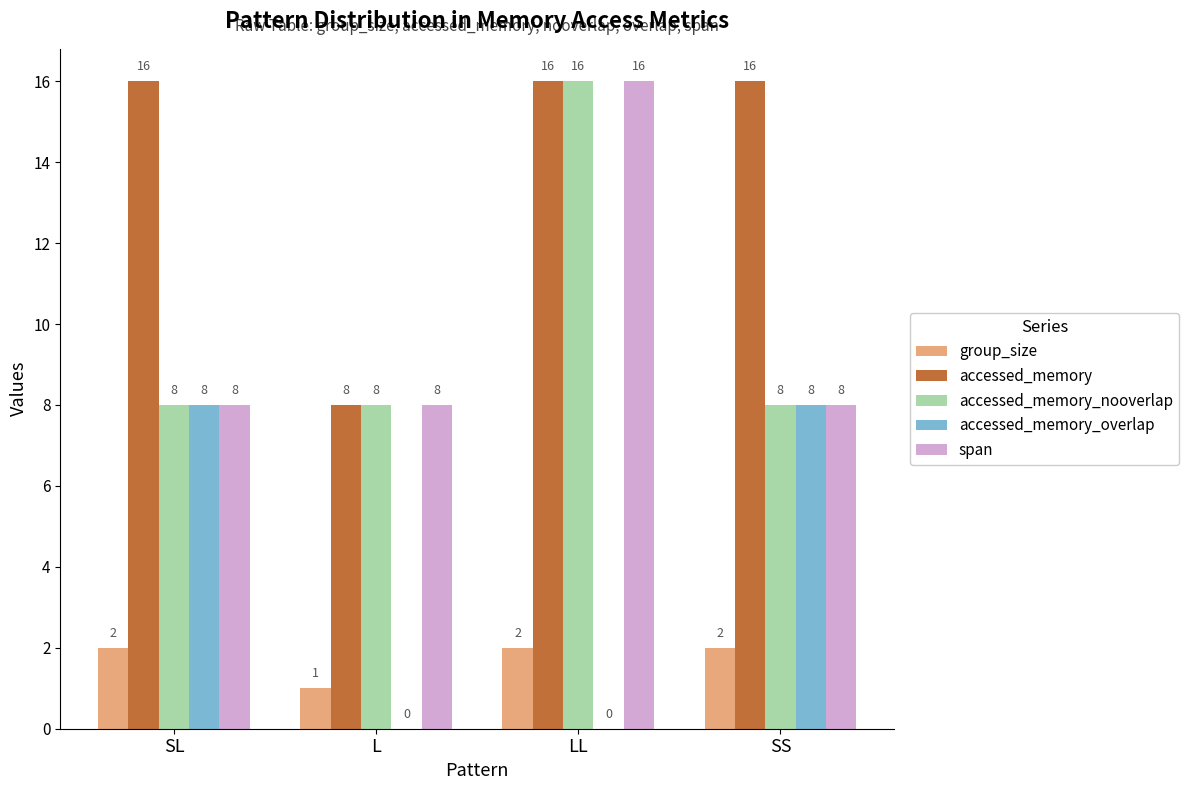

How many span values are between 8 and 16?

4